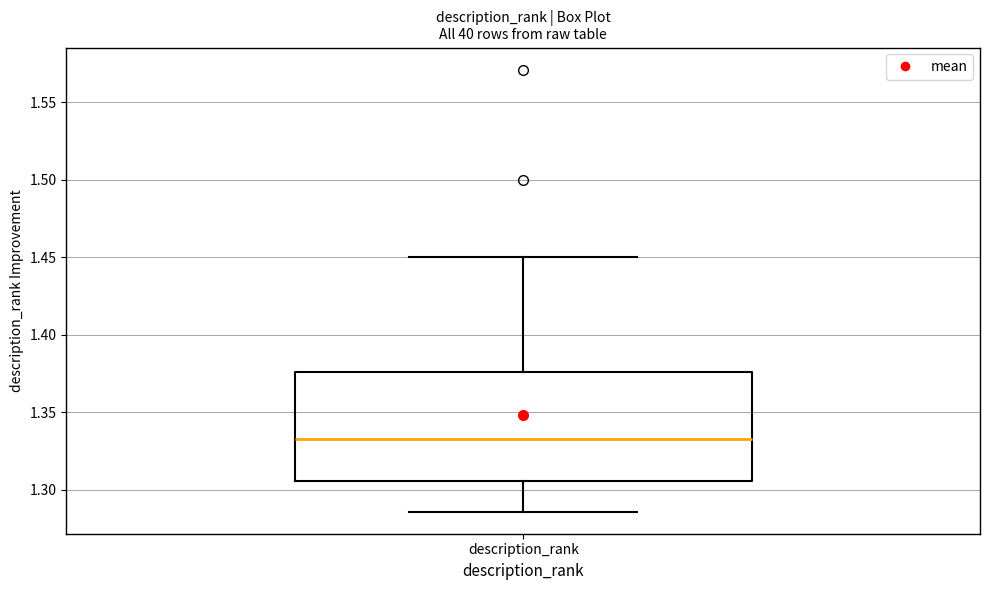

Where is the lower edge of the box for description_rank on the y-axis? The values are not printed on the chart, so give them approximately, as read against the axis.

1.305